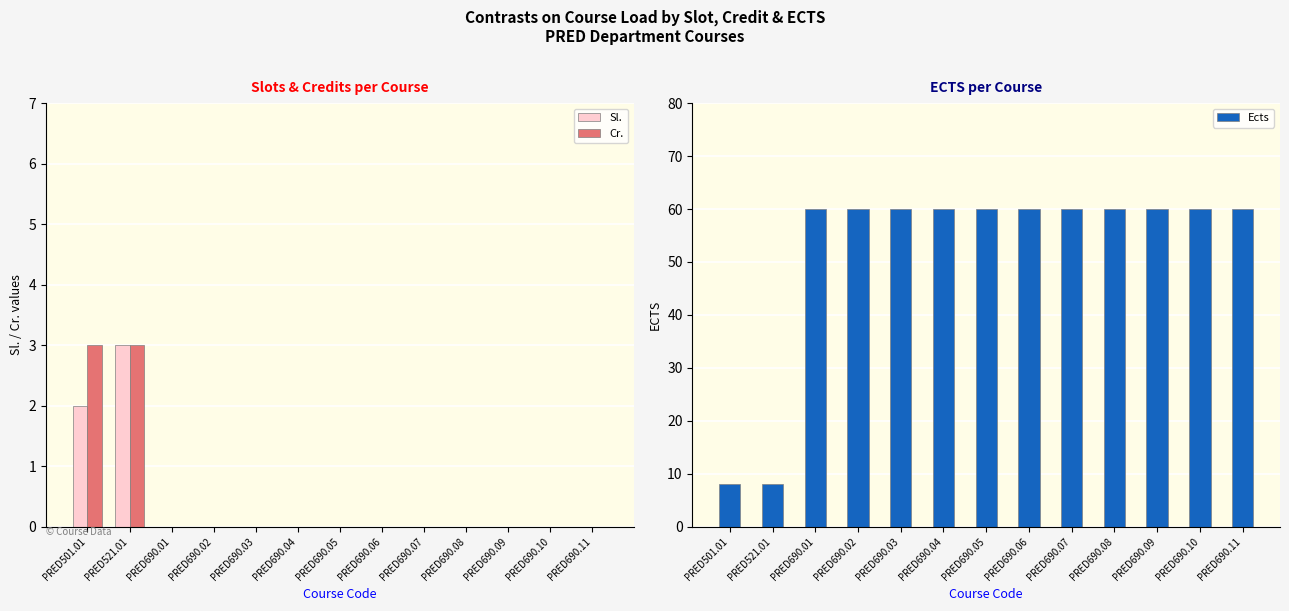

Count the Cr. values in the range 0 to 1.

11